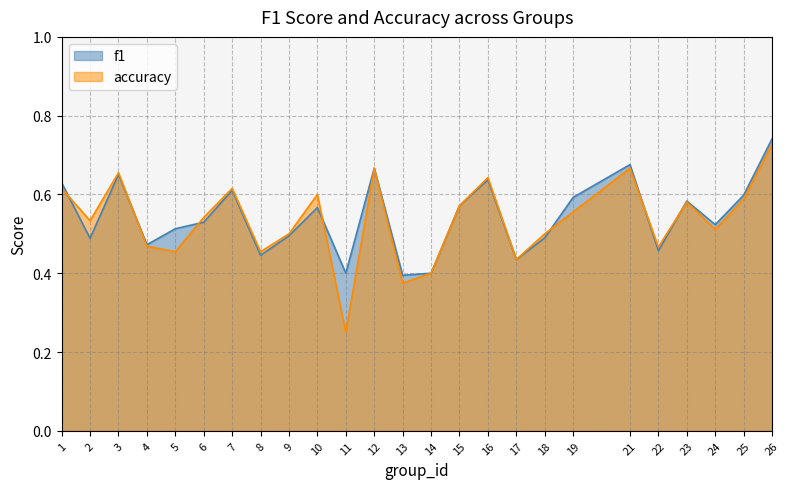

Rank the series at 17 from highest to lowest value.

f1, accuracy